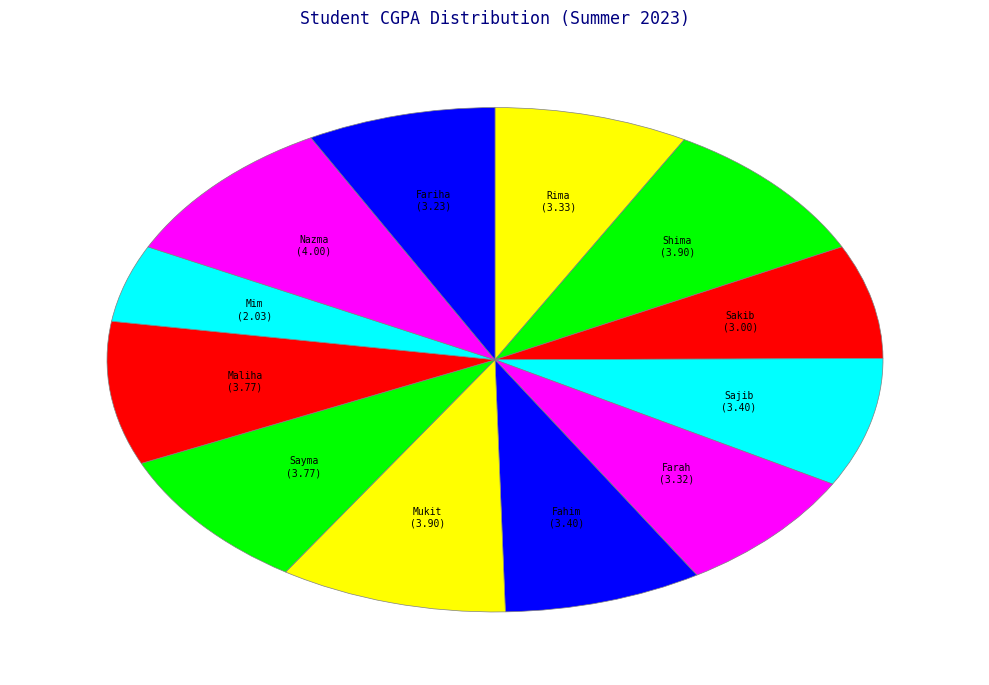

Is there a majority slice in this chart?

No